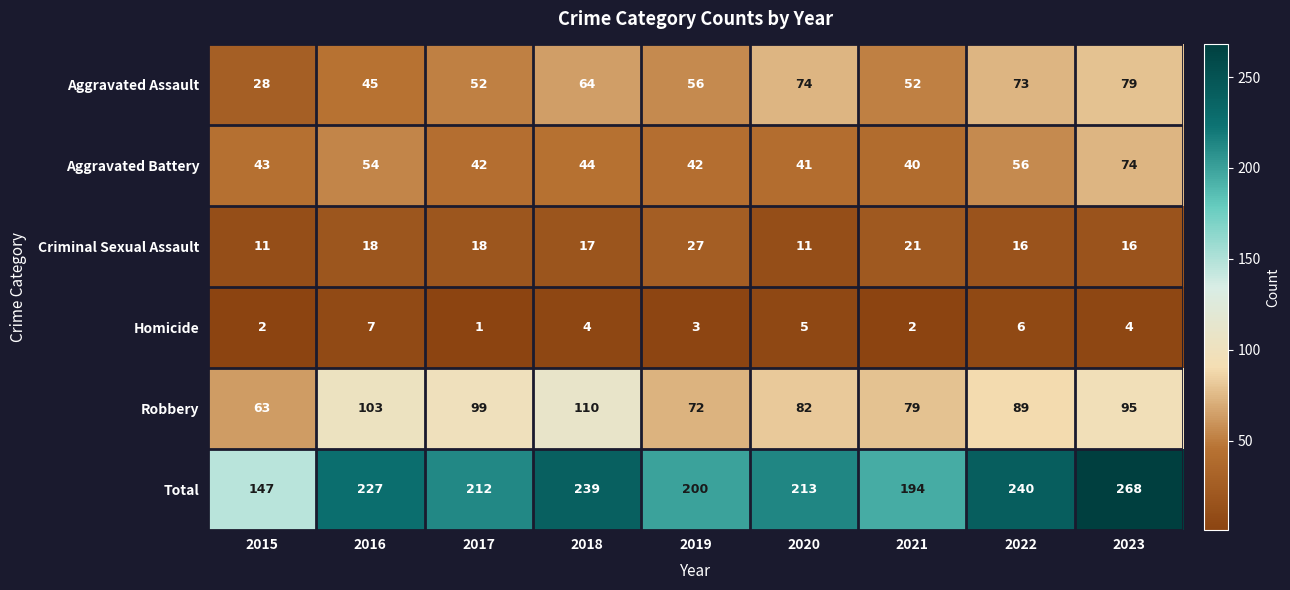

The Homicide series shows 5 at 2020. True or false?

True